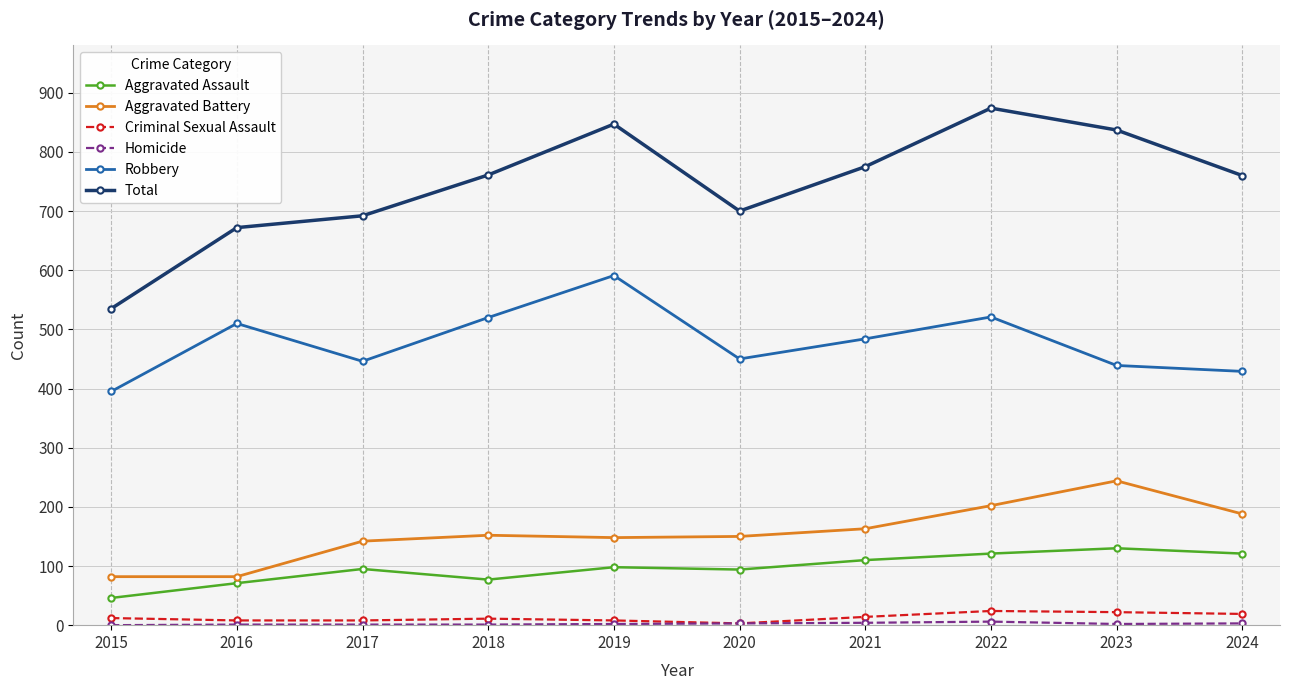

Count the number of categories in the chart.

10